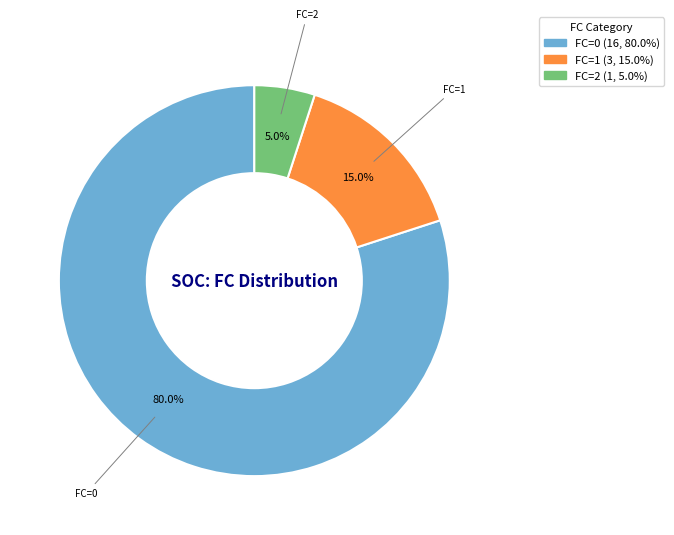

Rank the categories by value from lowest to highest.

FC=2, FC=1, FC=0